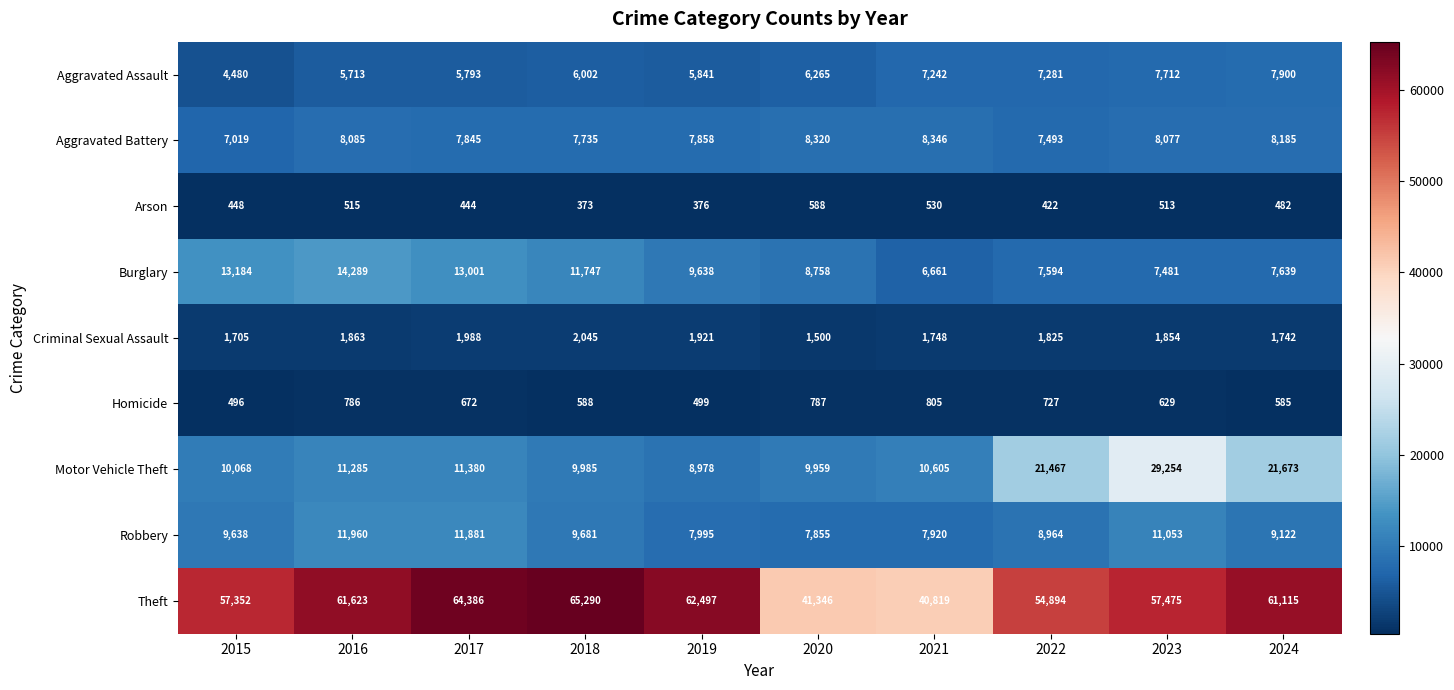

What is the total value across all series at 2024?

118443